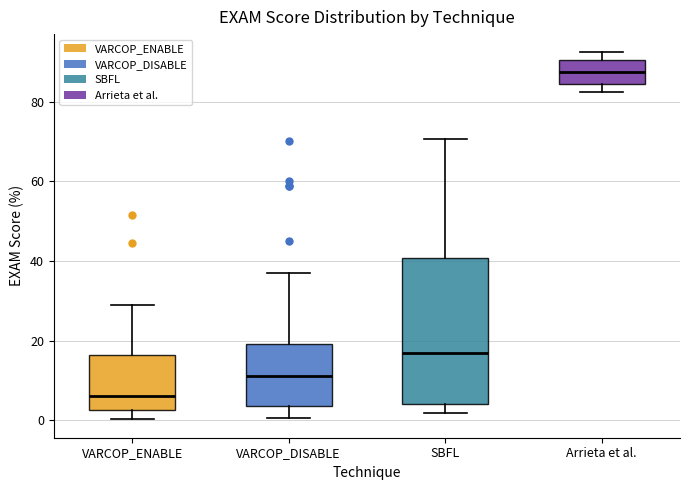

Which box is the tallest, from its lower edge to its upper edge?

SBFL